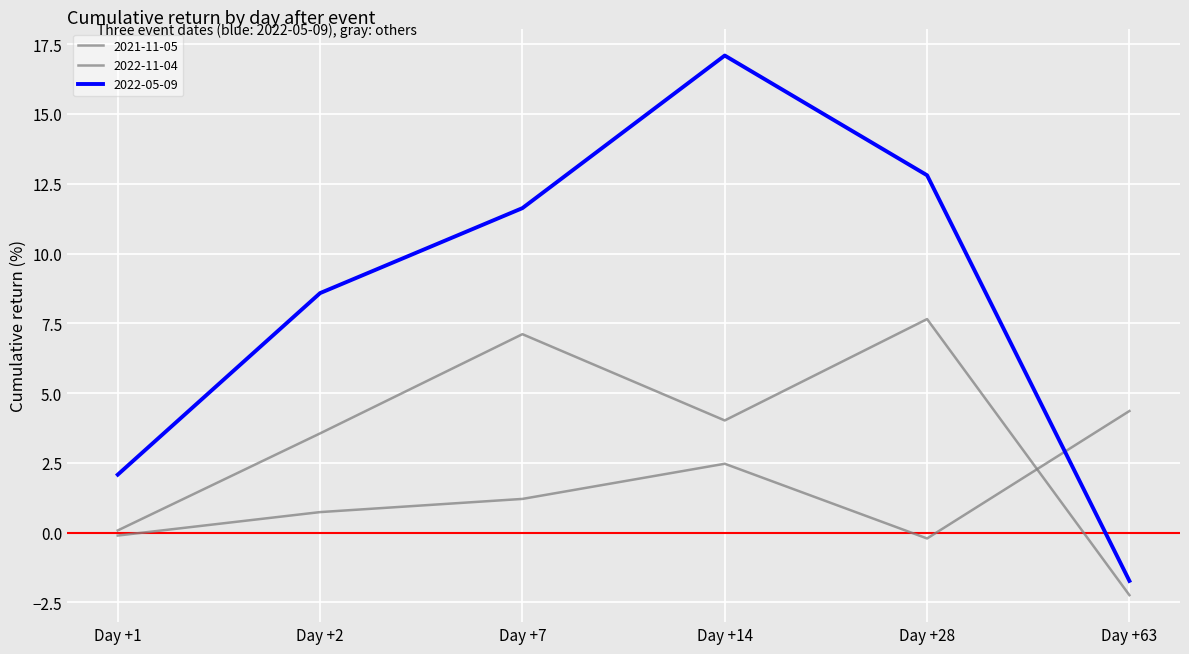

Reading left to right, transcribe all the data shown in this chart.

2021-11-05: Day +1=-0.1	Day +2=0.7	Day +7=1.2	Day +14=2.5	Day +28=-0.2	Day +63=4.4
2022-05-09: Day +1=2.1	Day +2=8.6	Day +7=11.6	Day +14=17.1	Day +28=12.8	Day +63=-1.7
2022-11-04: Day +1=0.1	Day +2=3.6	Day +7=7.1	Day +14=4.0	Day +28=7.7	Day +63=-2.2